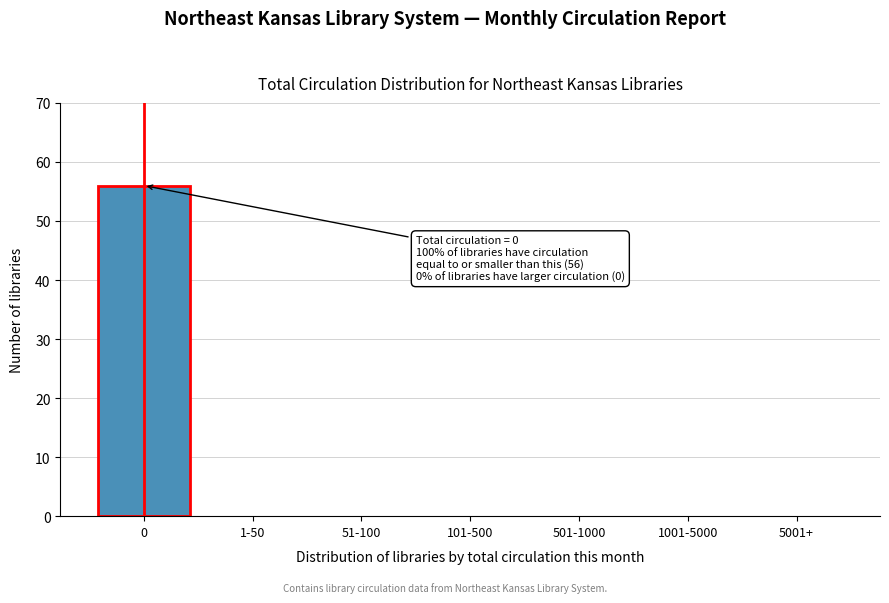

Reading right to left, extract all data points from this chart.

5001+=0	1001-5000=0	501-1000=0	101-500=0	51-100=0	1-50=0	0=56